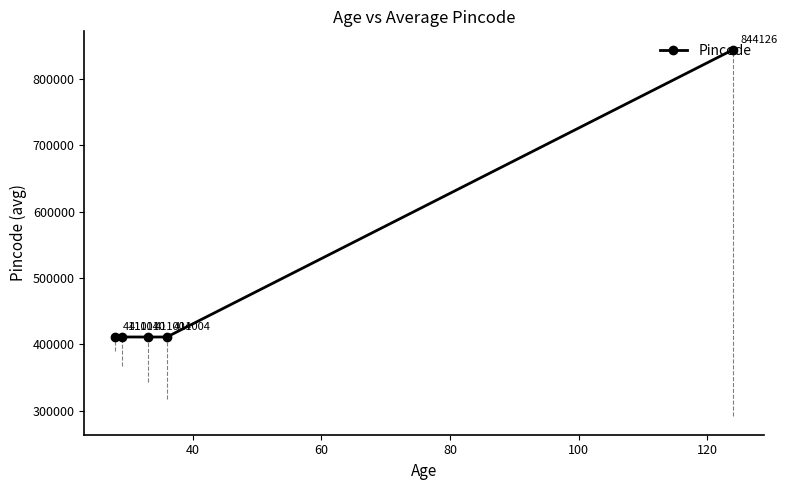

What is the smallest value displayed?

411004